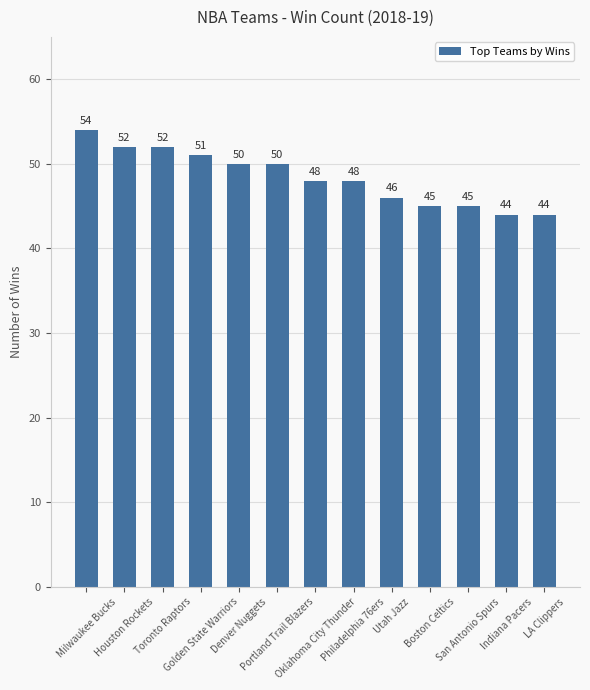

Read the value at Golden State Warriors.

51